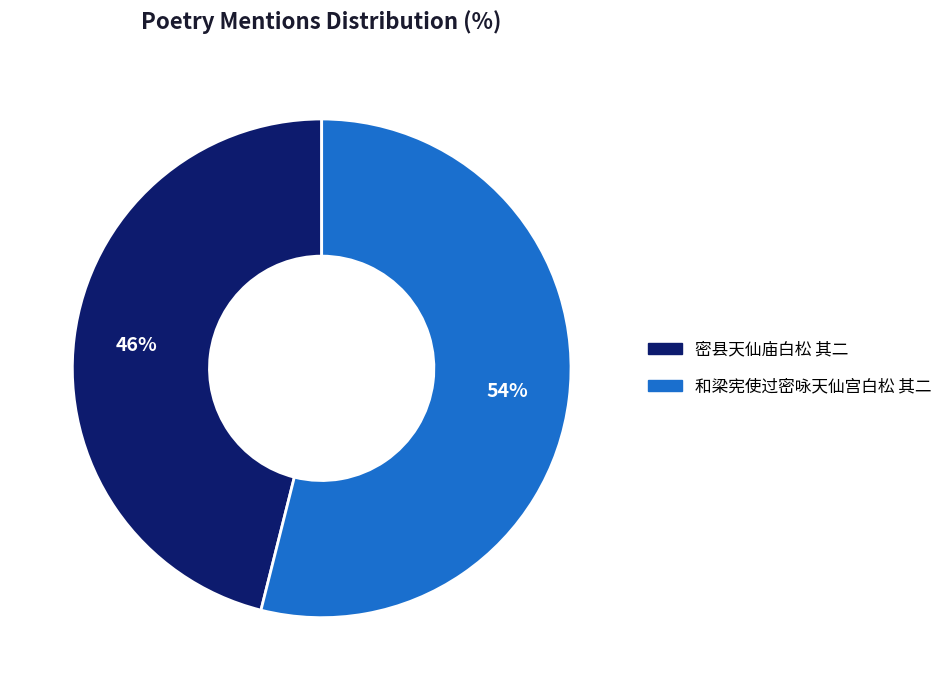

Count the number of slices in the pie.

2